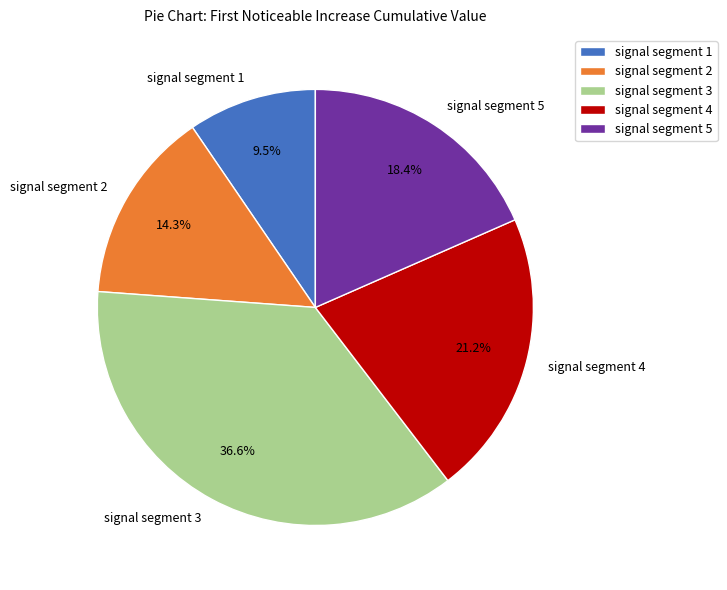

How much of the chart is everything except signal segment 5?

81.6%